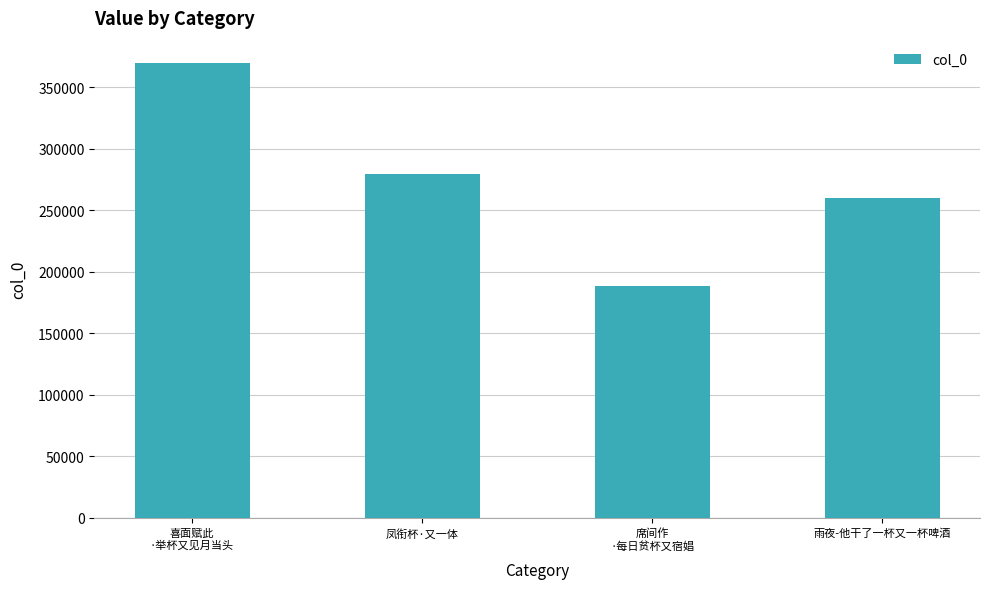

How many distinct data groups are displayed?

1